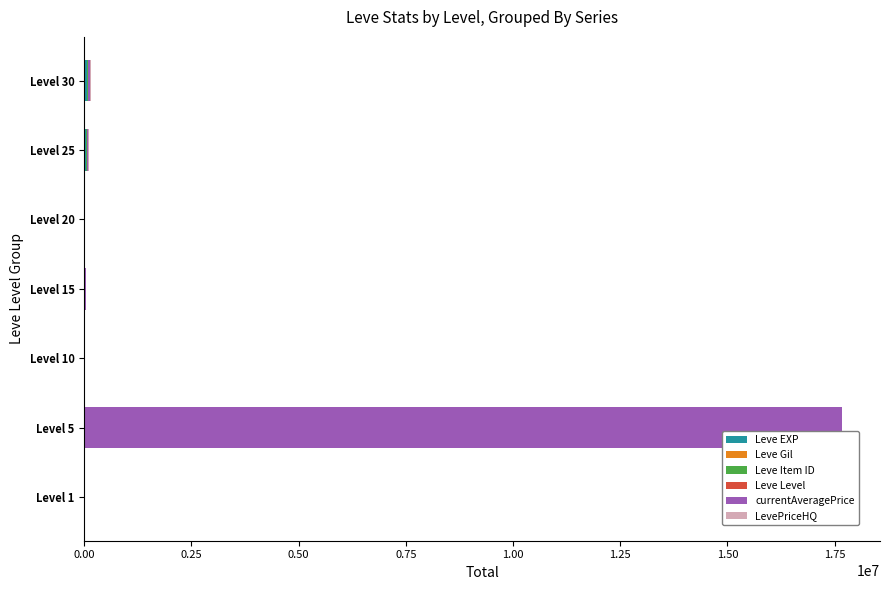

How many series are shown in this chart?

6